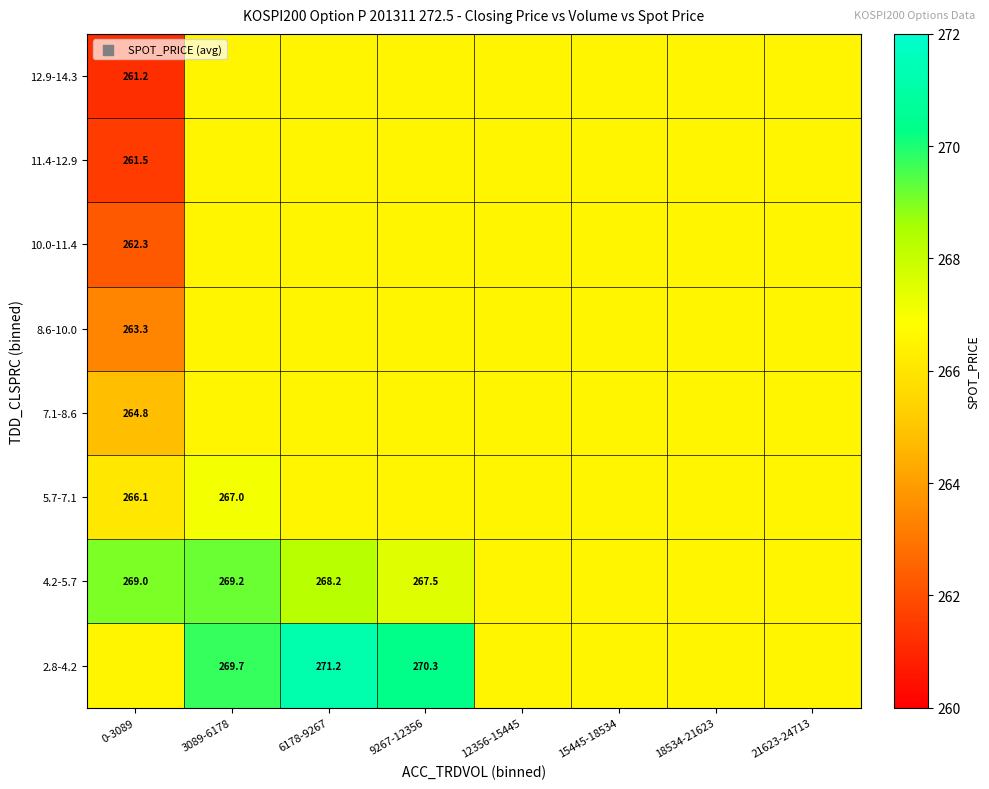

The 5.7-7.1 series shows 351.5 at 18534-21623. True or false?

False